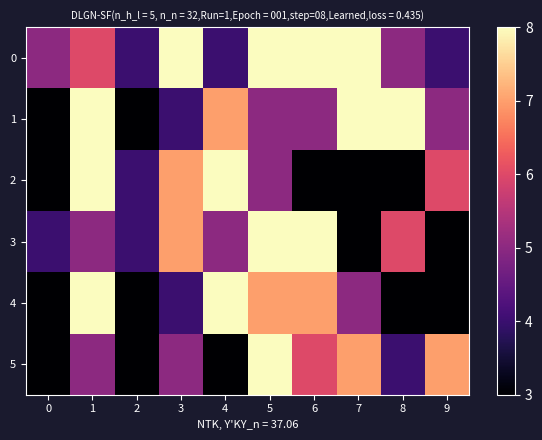

Rank the series at 5 from highest to lowest value.

0, 3, 5, 4, 1, 2